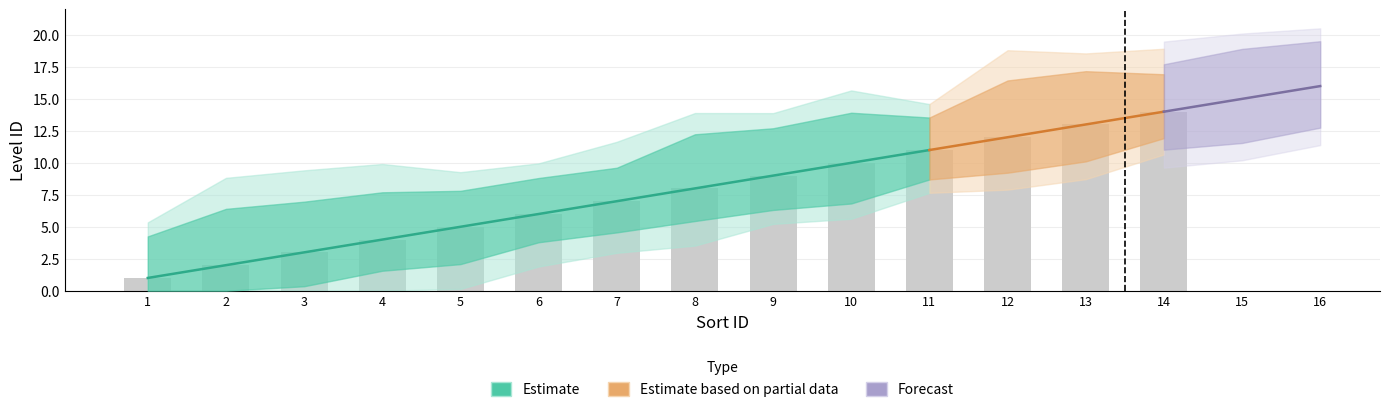

How many data points does each series have?

16